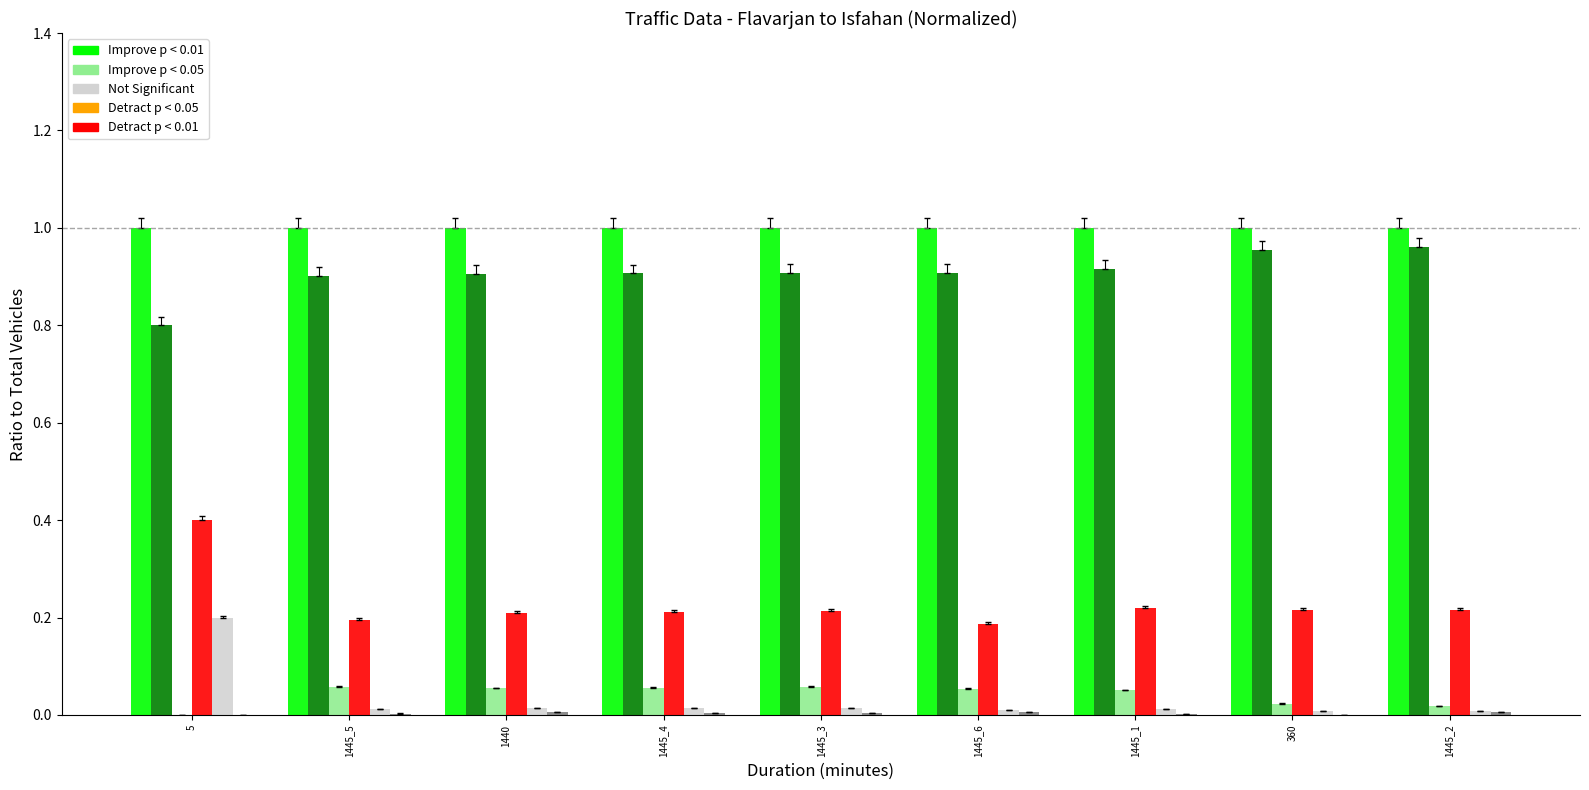

At which category is the sum across all series the highest?

5